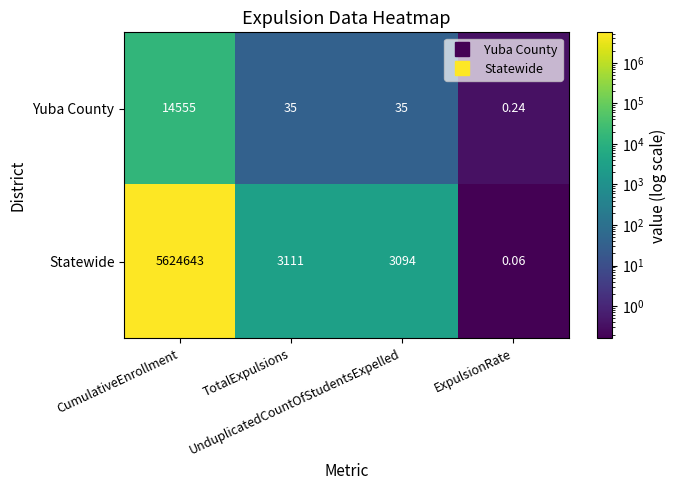

List the series in order of their overall mean, highest first.

Statewide, Yuba County